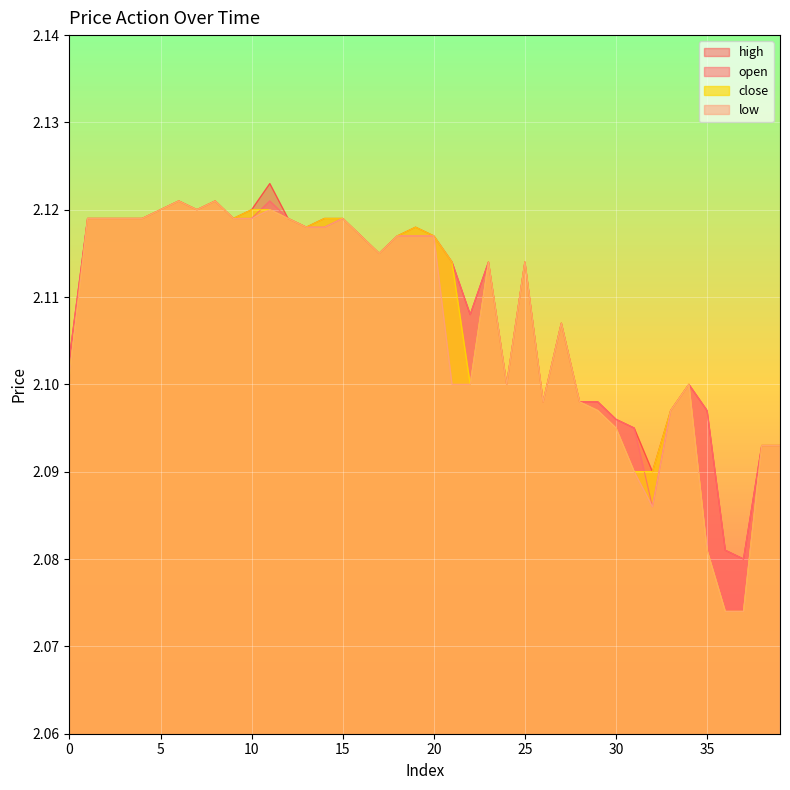

What is the average value of the close series?

2.1